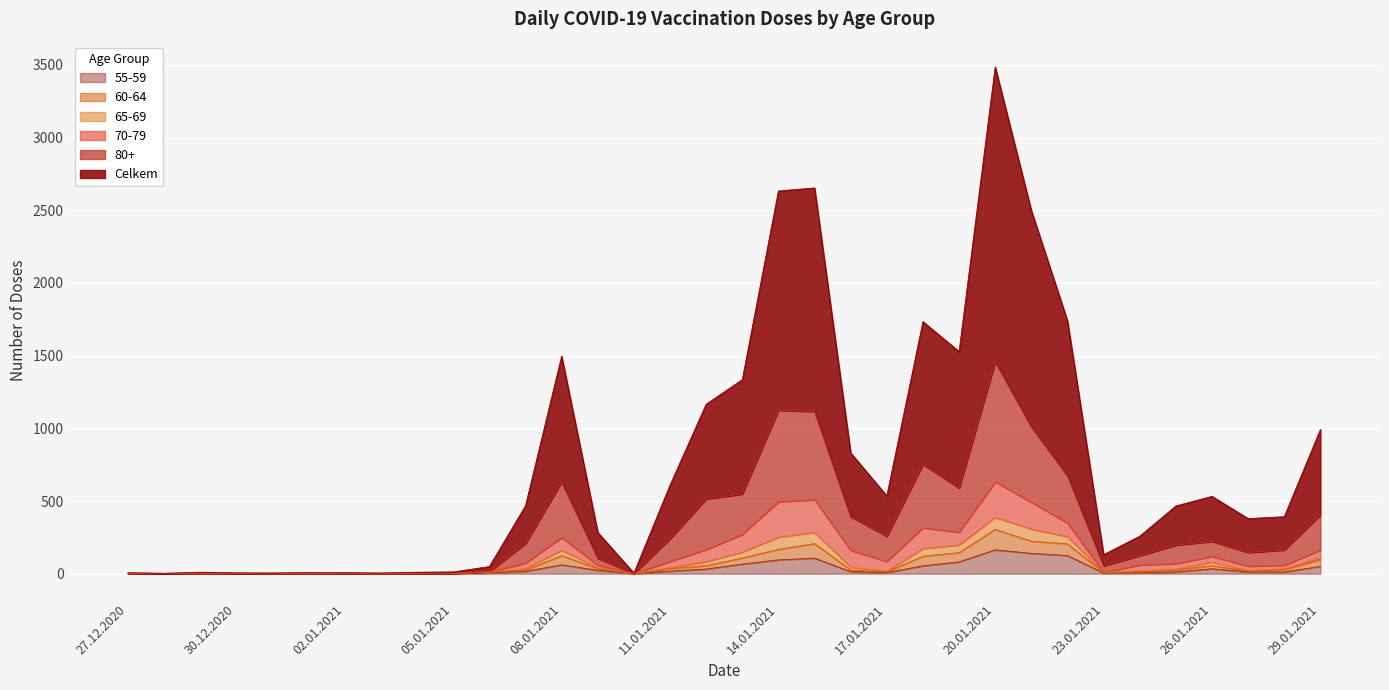

True or false: Celkem and 60-64 intersect in this chart.

False